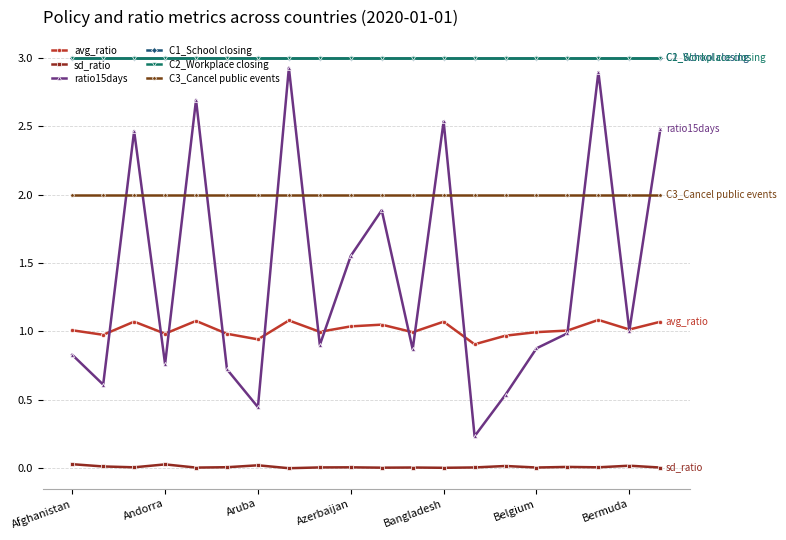

List the series in order of their peak value, highest first.

C1_School closing, C2_Workplace closing, ratio15days, C3_Cancel public events, avg_ratio, sd_ratio